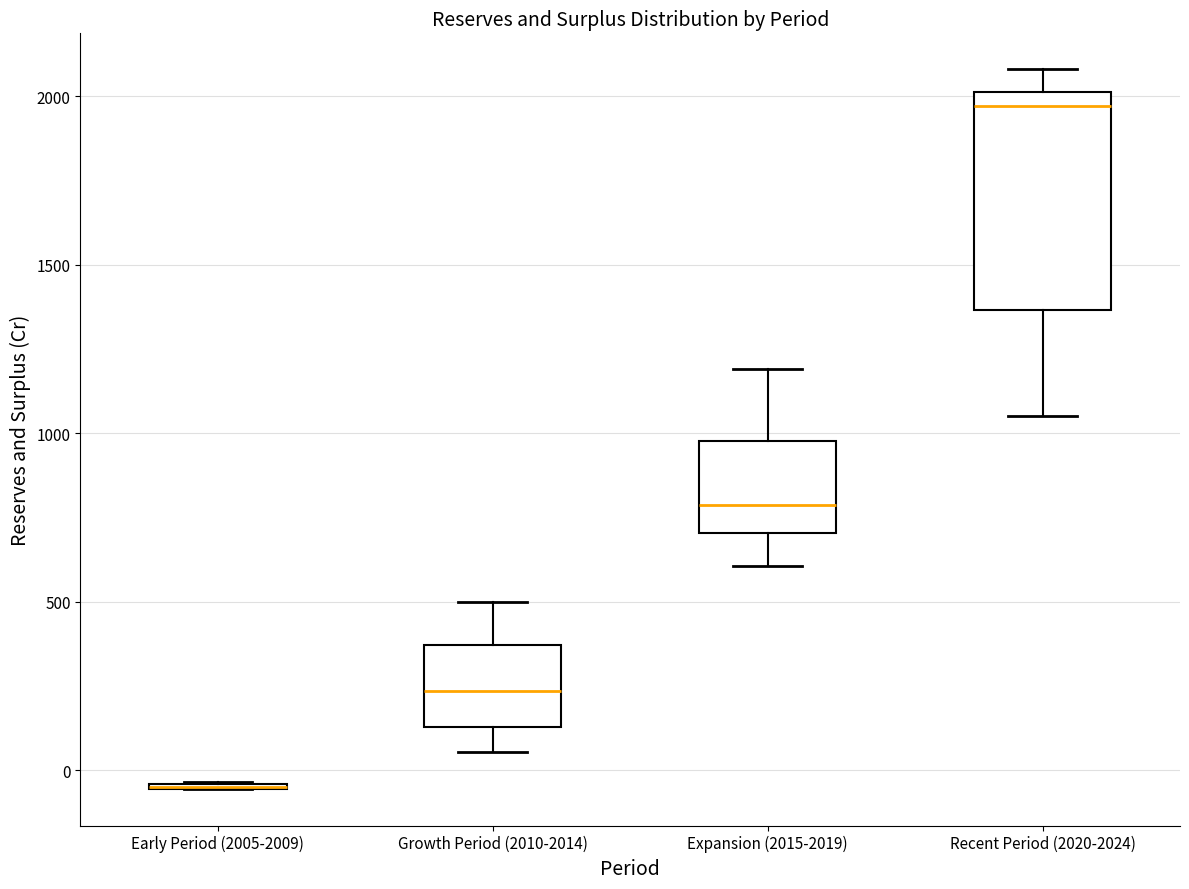

Reading left to right, read every box against the y-axis: the position of its median line, the range the box covers, and the ends of its whiskers. The values are not printed on the chart, so give them approximately, as read against the axis.

Early Period (2005-2009): box collapsed to a line at -50, whiskers -50 to -50
Growth Period (2010-2014): median 250, box 150 to 350, whiskers 50 to 500
Expansion (2015-2019): median 800, box 700 to 1000, whiskers 600 to 1200
Recent Period (2020-2024): median 1950, box 1350 to 2000, whiskers 1050 to 2100